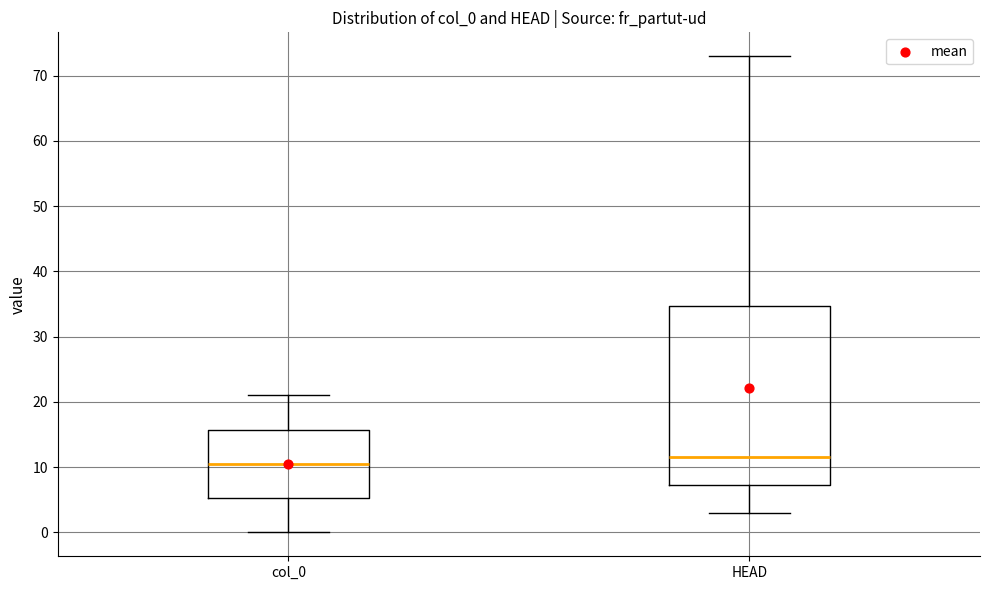

Reading left to right, read every box against the y-axis: the position of its median line, the range the box covers, and the ends of its whiskers. The values are not printed on the chart, so give them approximately, as read against the axis.

col_0: median 11, box 5 to 16, whiskers 0 to 21
HEAD: median 12, box 7 to 35, whiskers 3 to 73